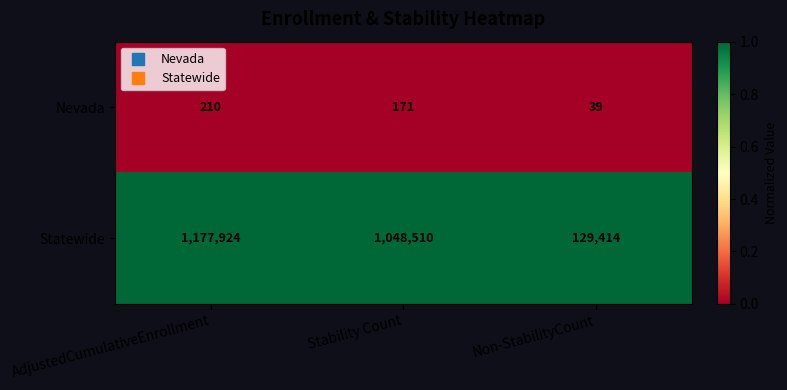

At which category is the sum across all series the highest?

AdjustedCumulativeEnrollment